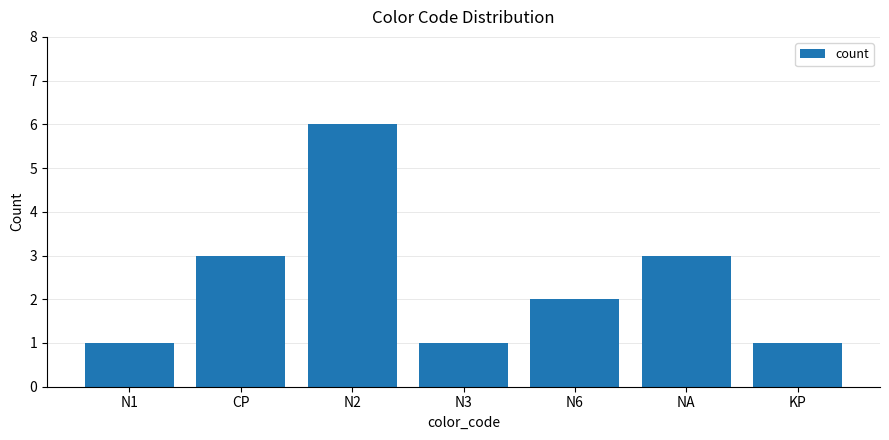

Reading left to right, transcribe all the data shown in this chart.

N1=1	CP=3	N2=6	N3=1	N6=2	NA=3	KP=1